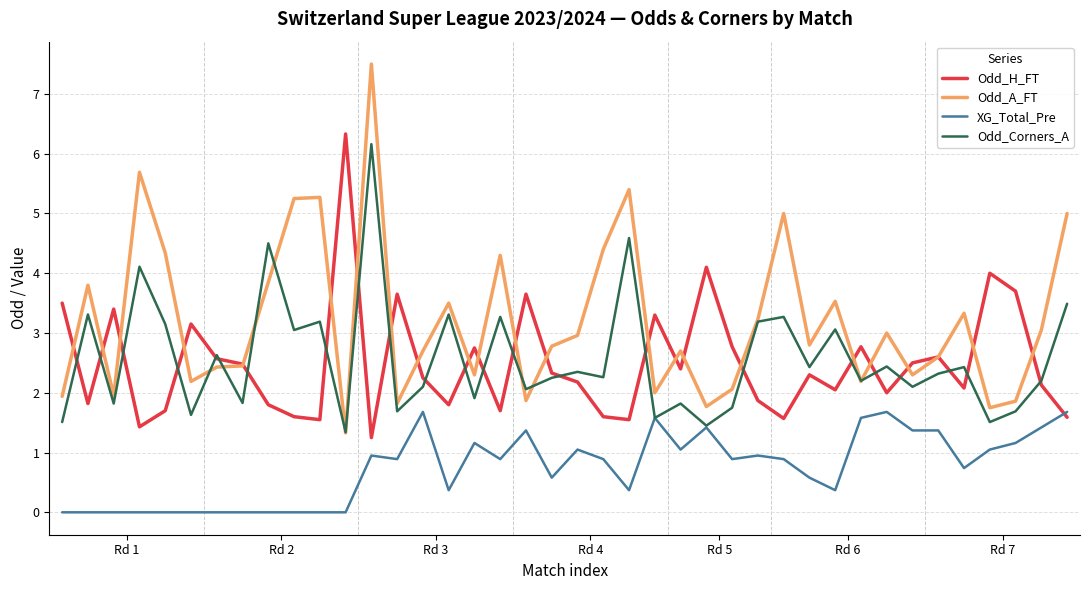

What is the maximum value for Odd_A_FT?

7.5